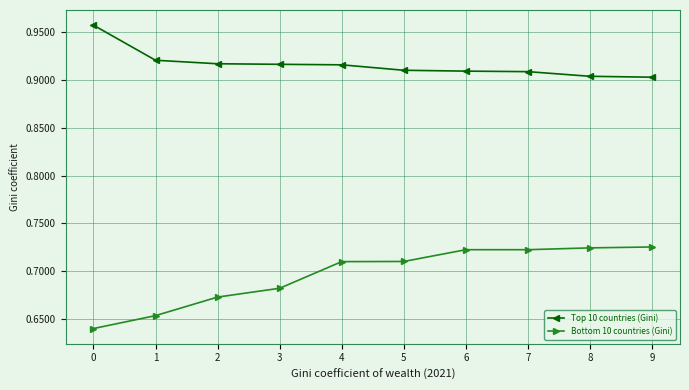

What is the difference between the second highest and minimum values in the Bottom 10 countries (Gini) series?

0.1